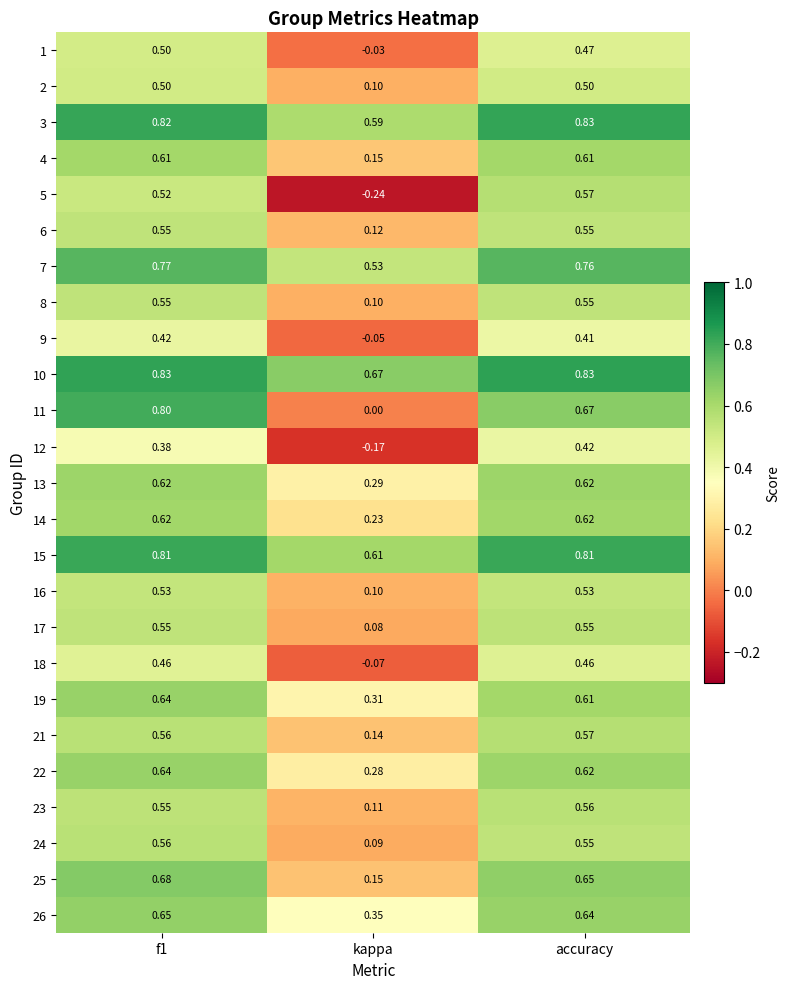

At which label does 16 reach its minimum?

kappa